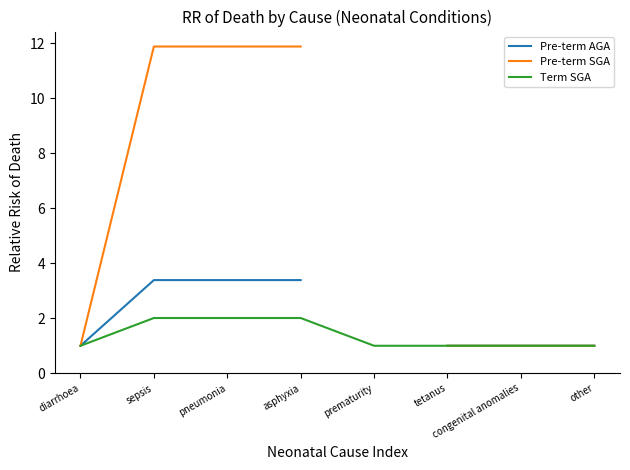

Between sepsis and asphyxia, which series saw the biggest shift?

Pre-term AGA